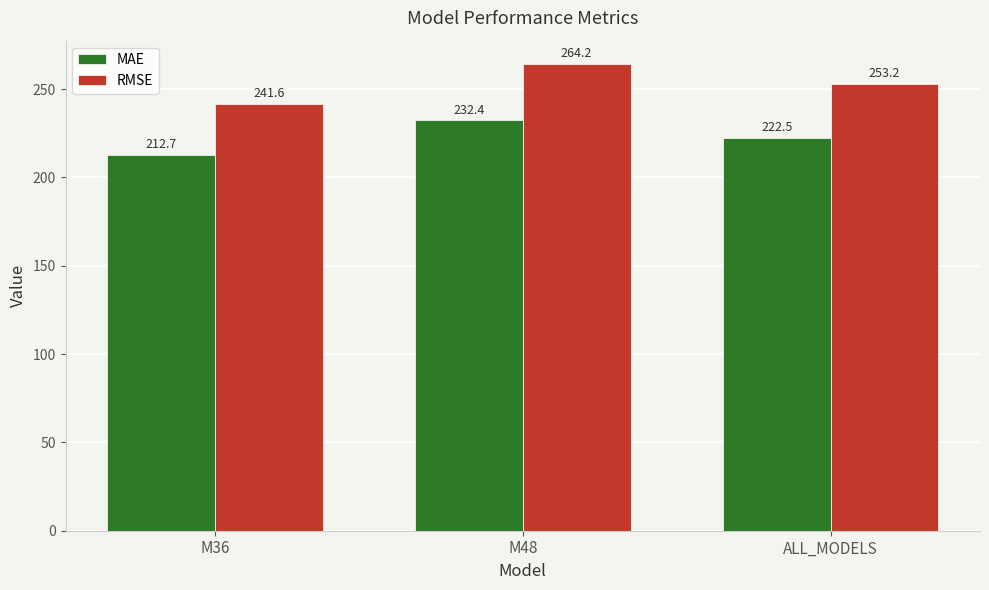

At which category is the sum across all series the highest?

M48